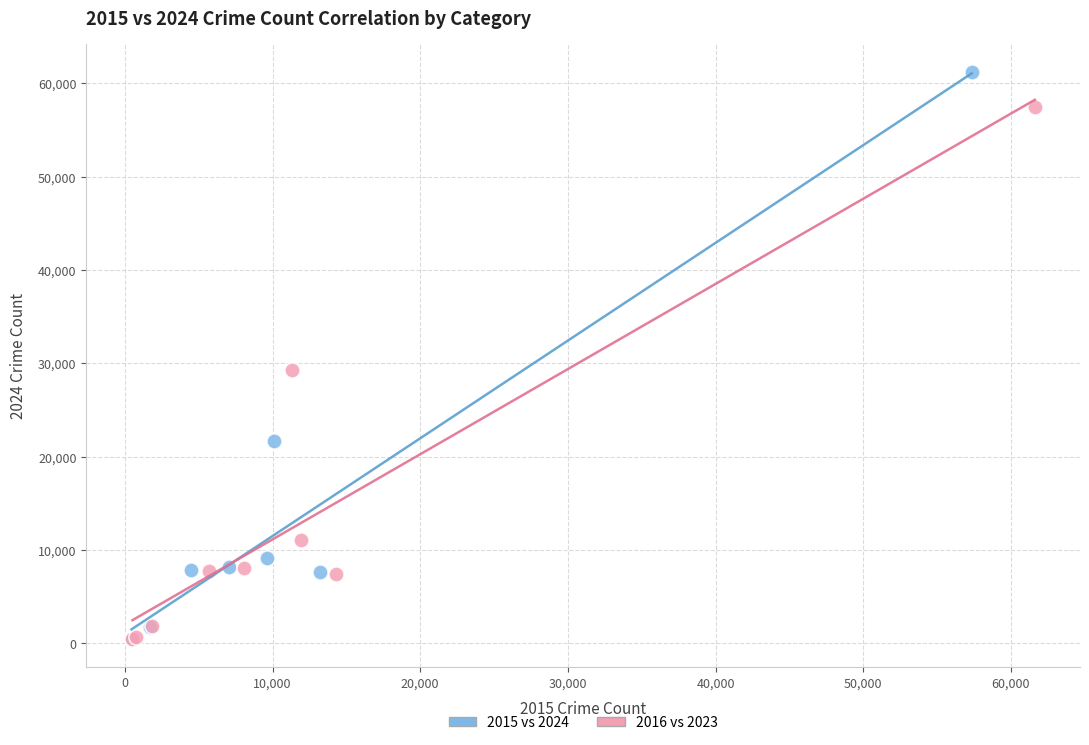

Which series contains the highest Y value?

2015 vs 2024